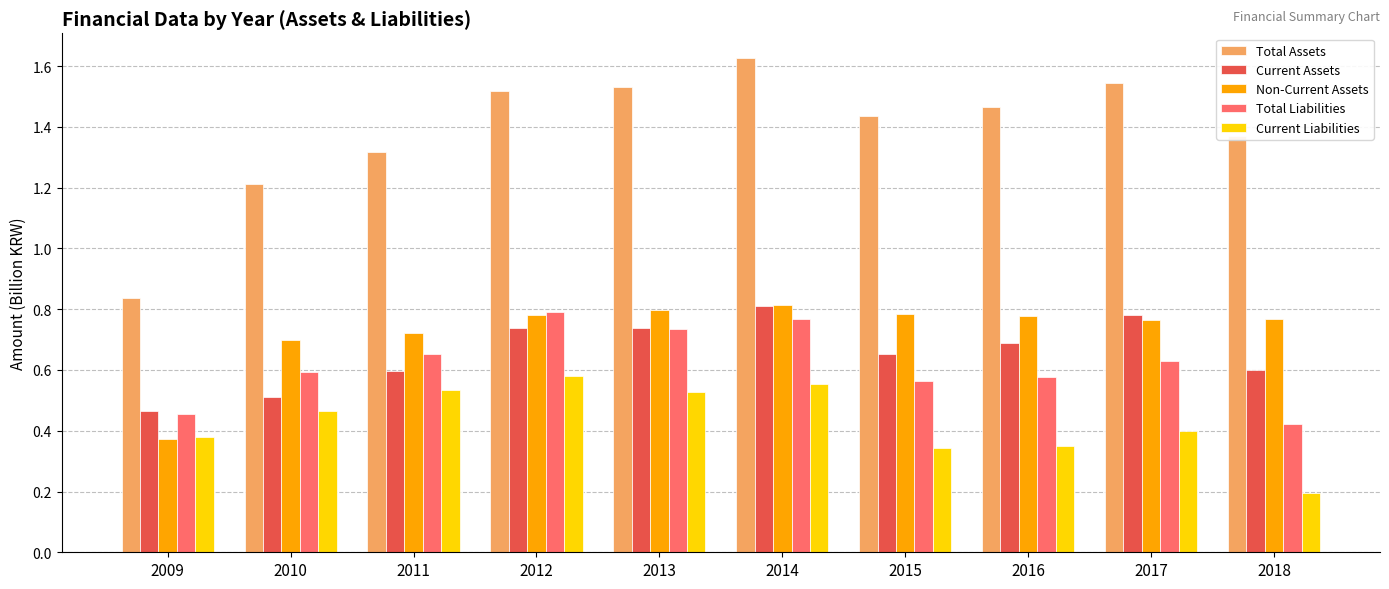

At which category is the sum across all series the highest?

2014